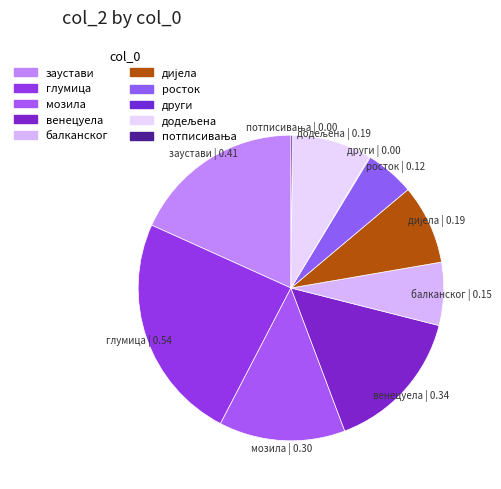

True or false: балканског accounts for 7% of the total.

True